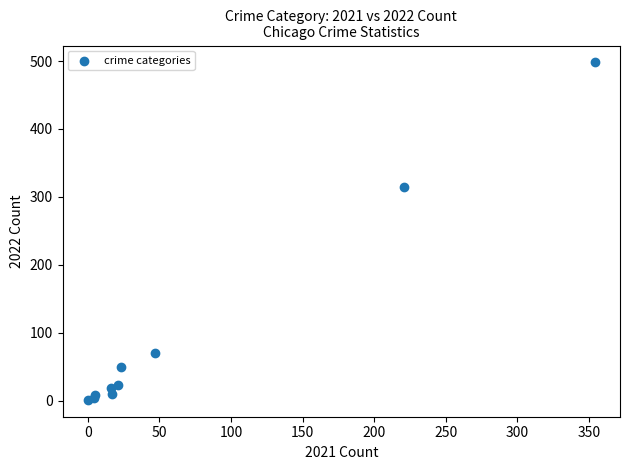

What Y value in the scatter plot is closest to 249?

314